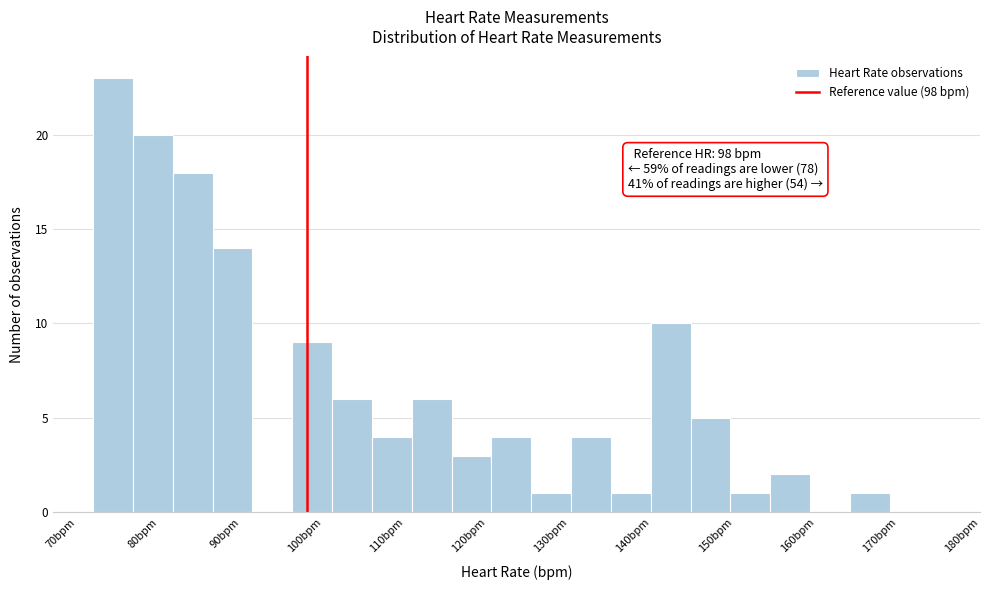

Over which range of the x-axis is the bar tallest?

72 to 77